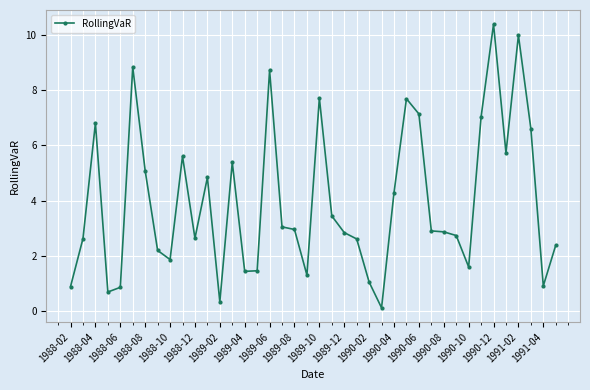

True or false: there are more than 0 points higher than both neighbors.

True